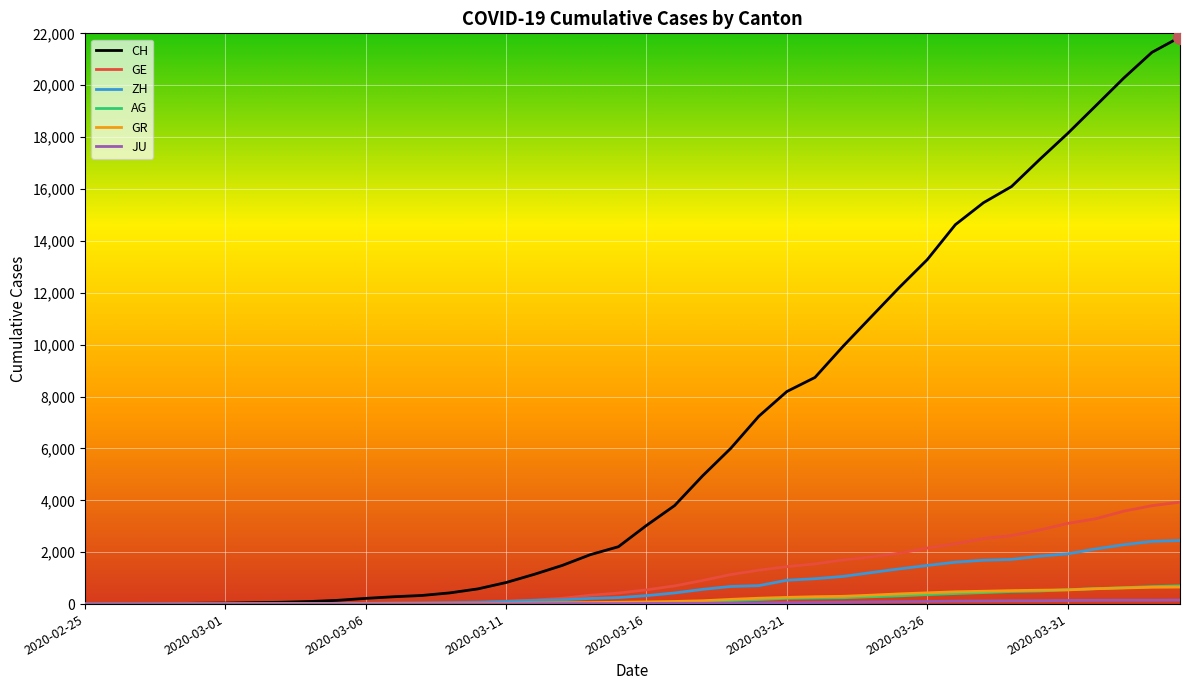

What is the maximum value for ZH?

2450